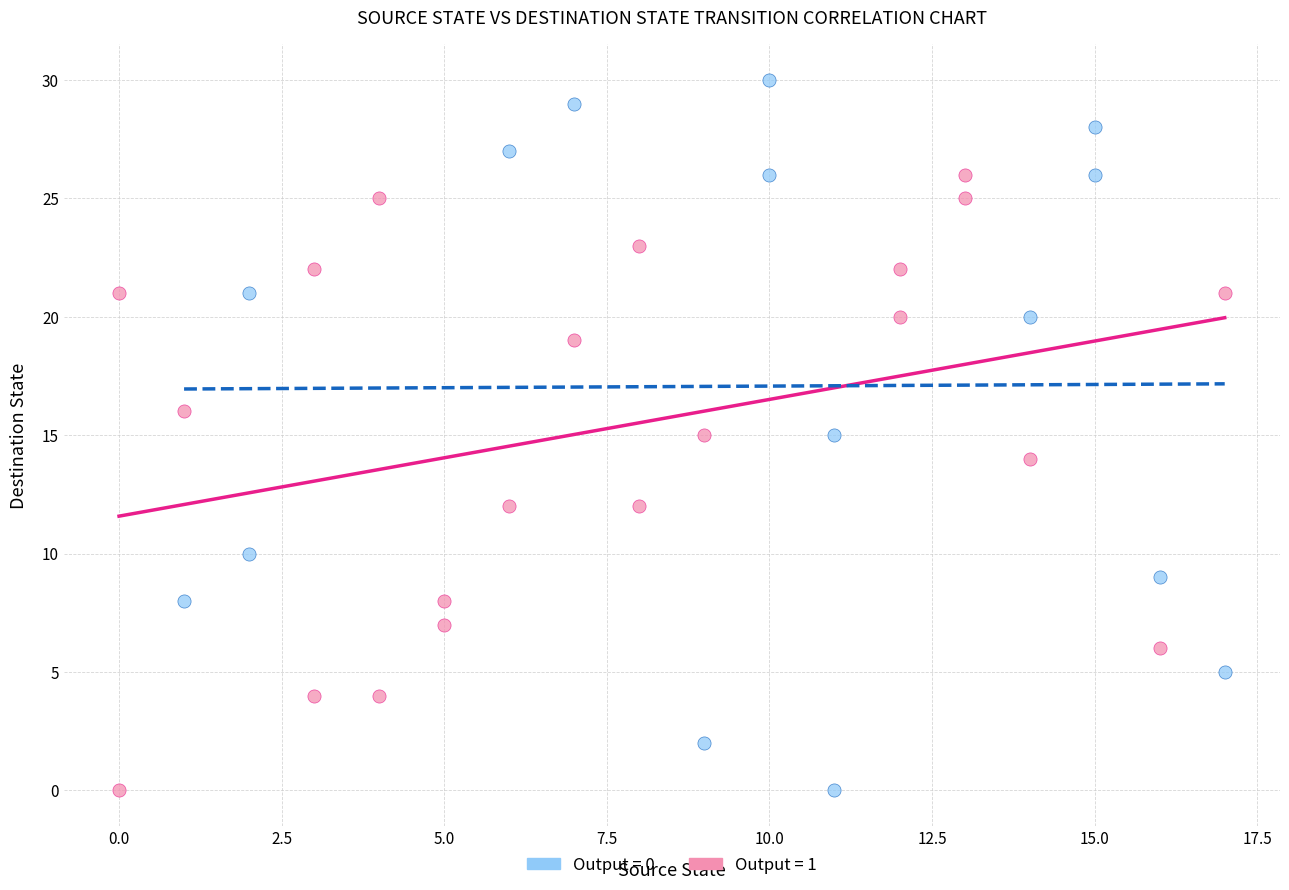

Which series has the largest Y range (max minus min)?

Output = 0